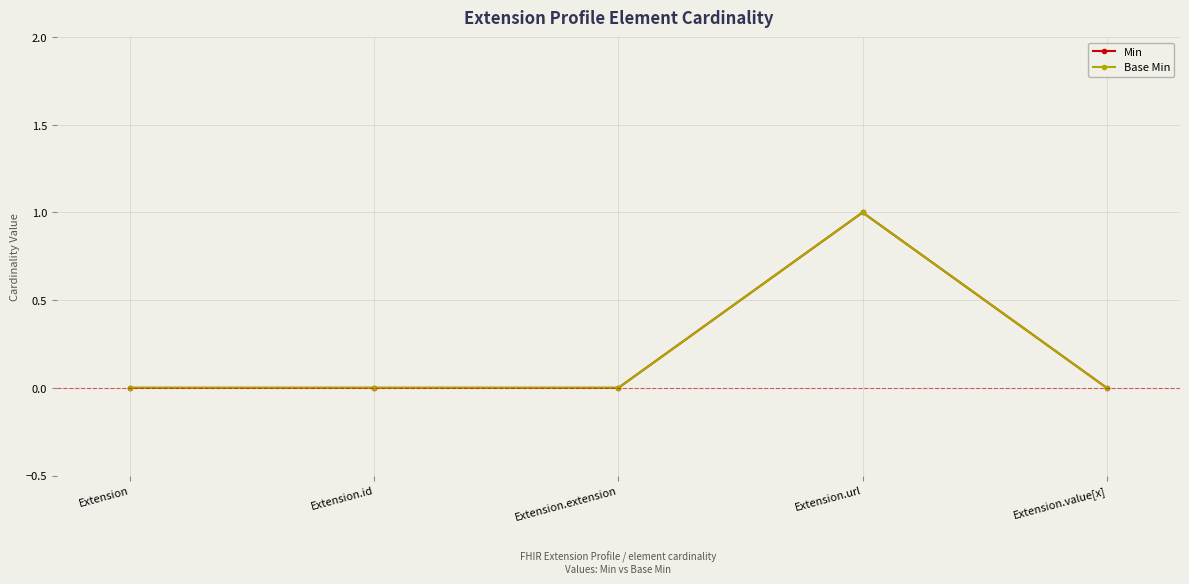

Does the chart have visible grid lines?

Yes